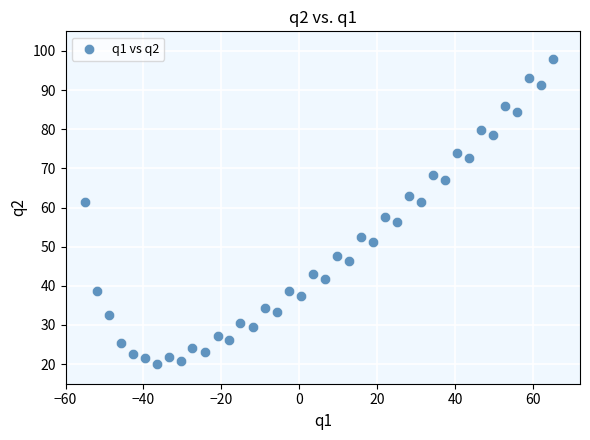

What is the range of X values (max minus min)?

120.0